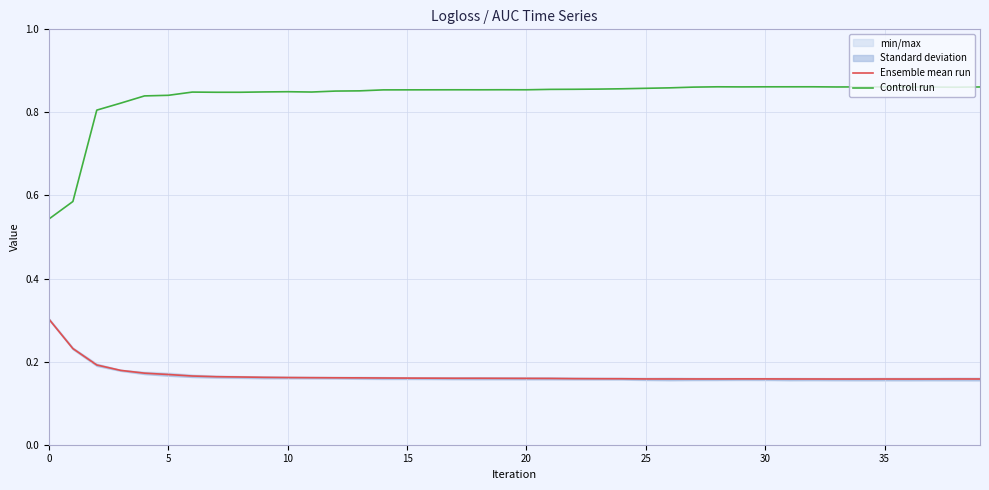

What is the difference between the second highest and minimum values in the Ensemble mean run series?

0.1